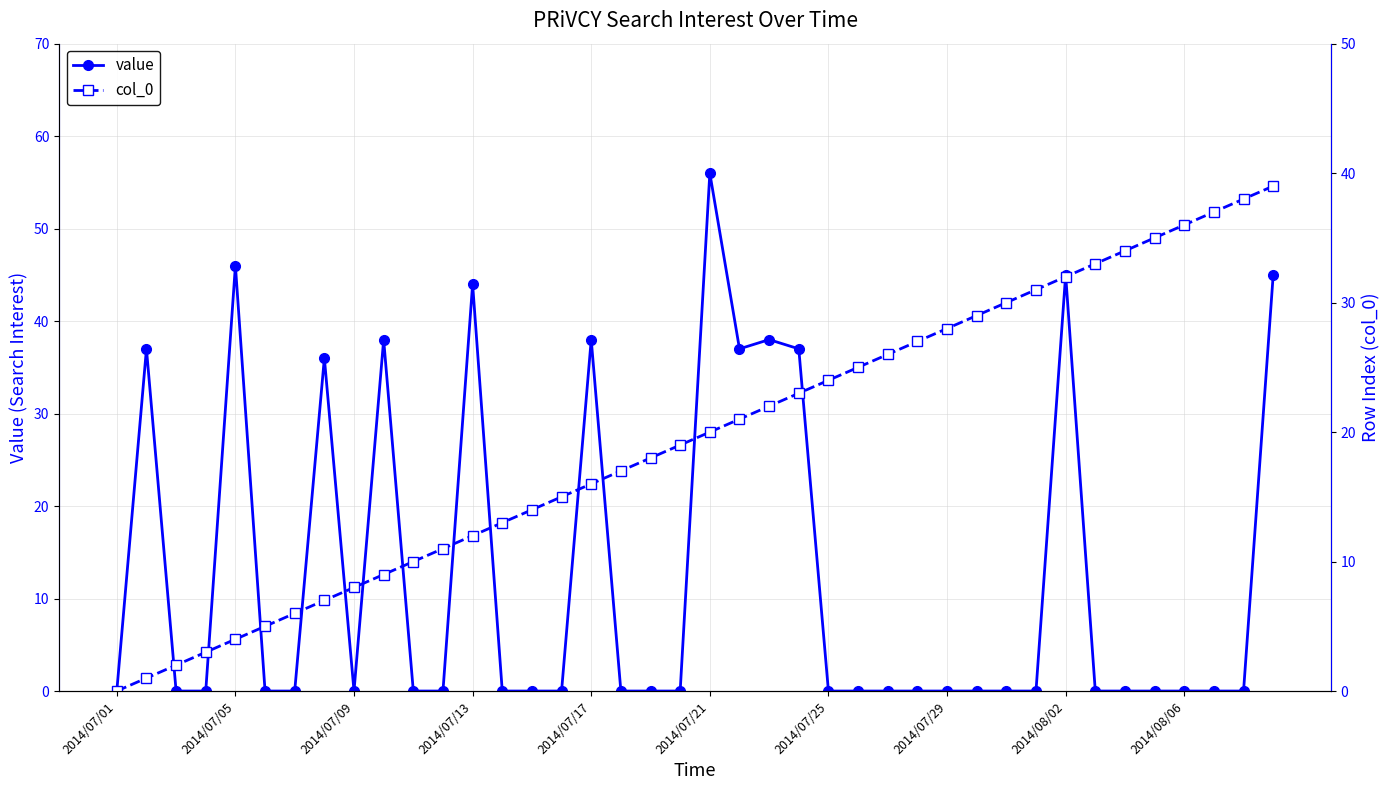

At 19, list the series in order from smallest to largest.

value, col_0